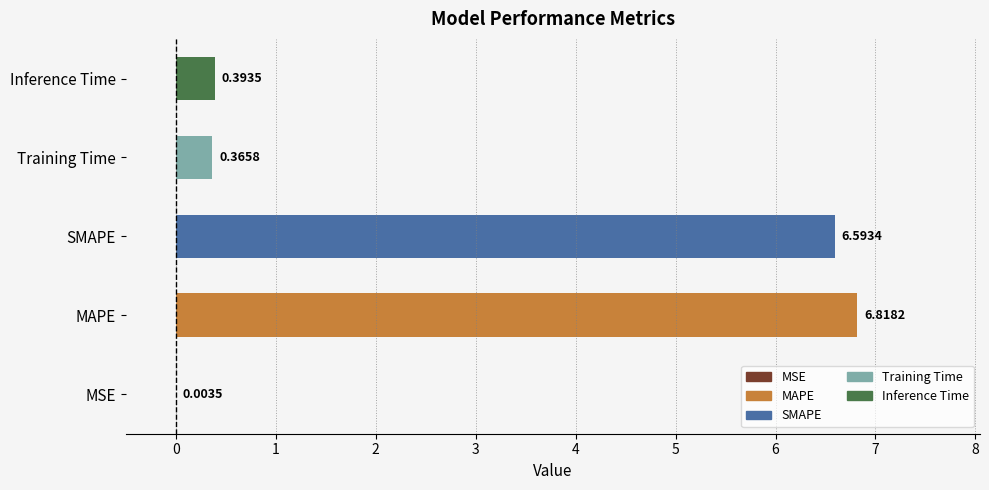

At which category does the chart reach its peak across all series?

MAPE